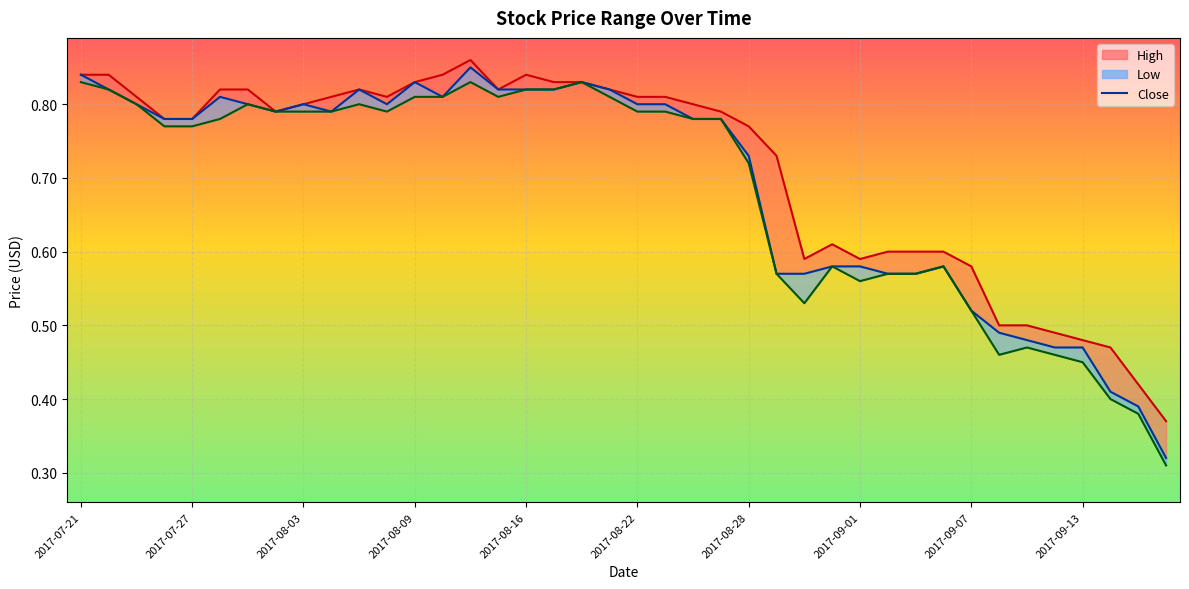

The Low series shows 0.8 at 2017-09-12. True or false?

False